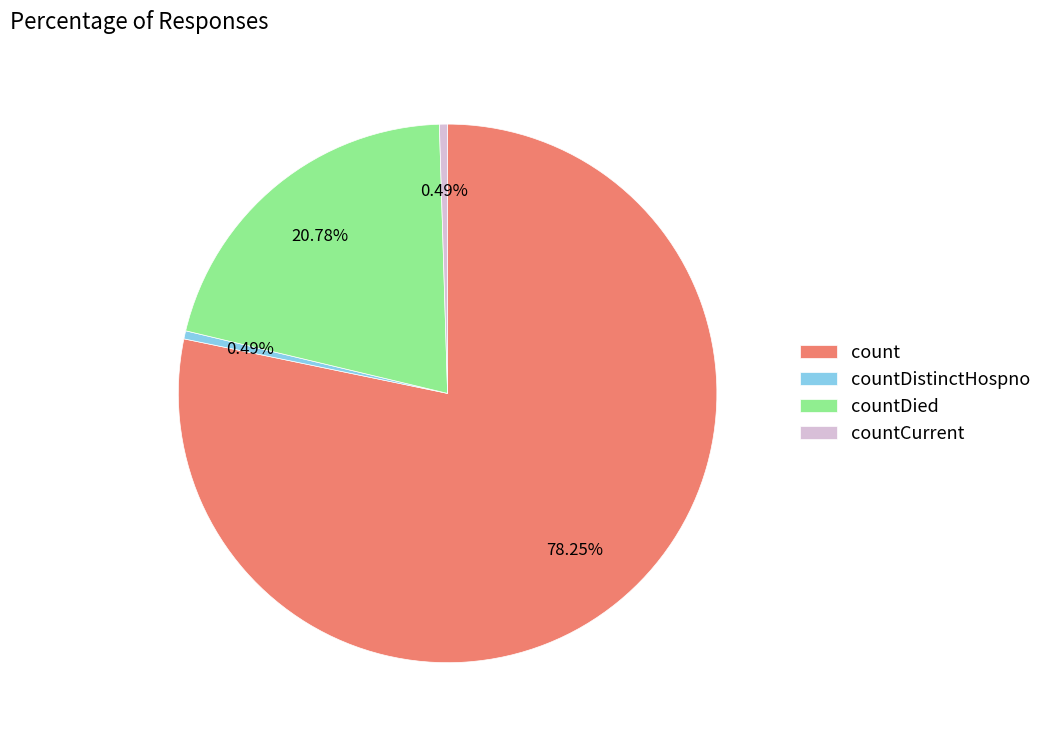

Count the number of slices in the pie.

4